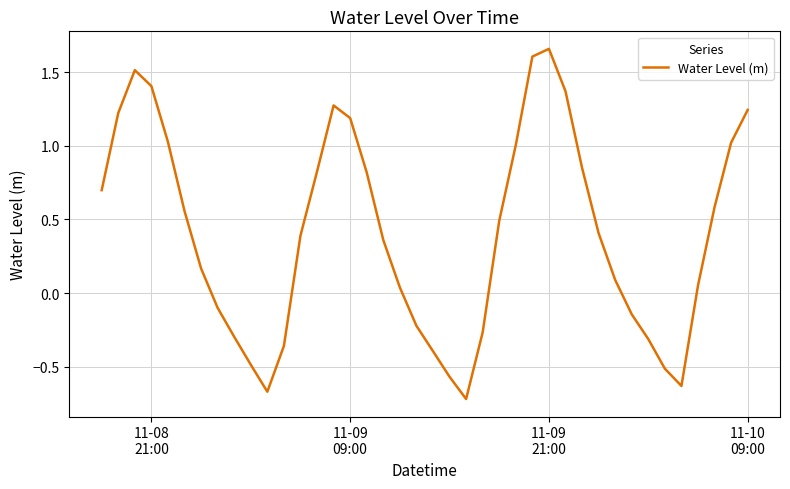

What is the difference between the maximum and minimum values?

2.4